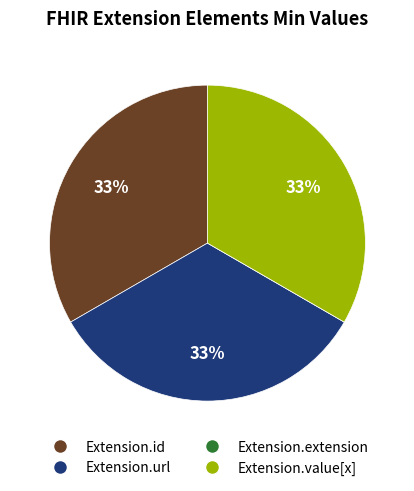

True or false: Extension.url accounts for 20% of the total.

False